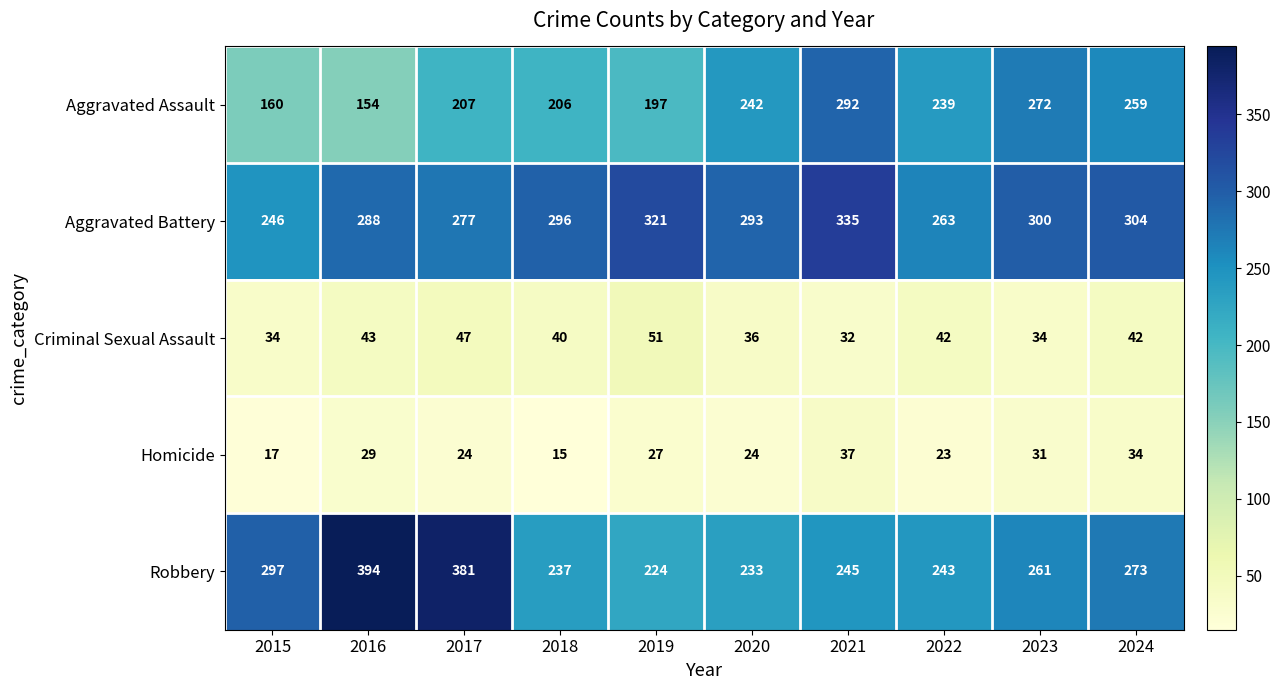

At how many categories does at least one series exceed 203?

10